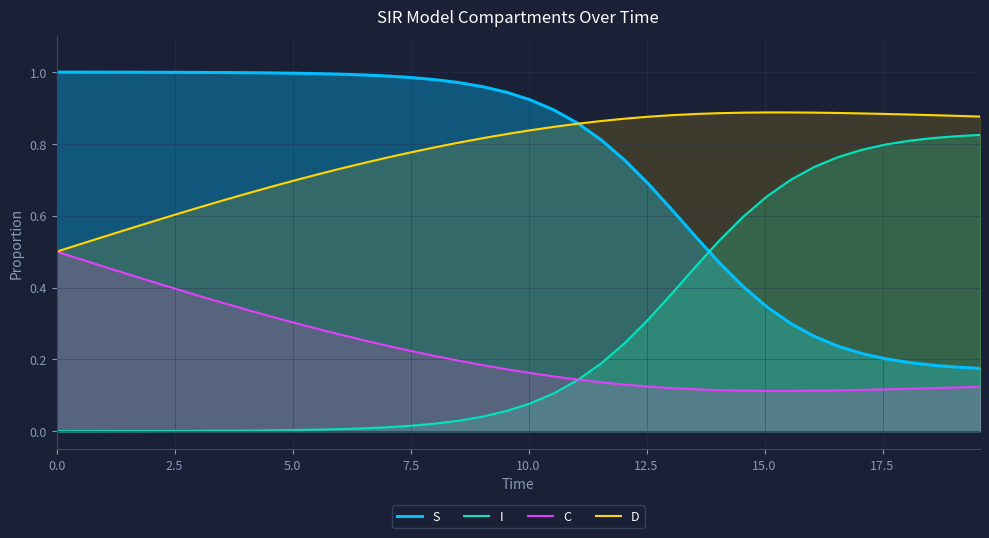

True or false: S and C intersect in this chart.

False